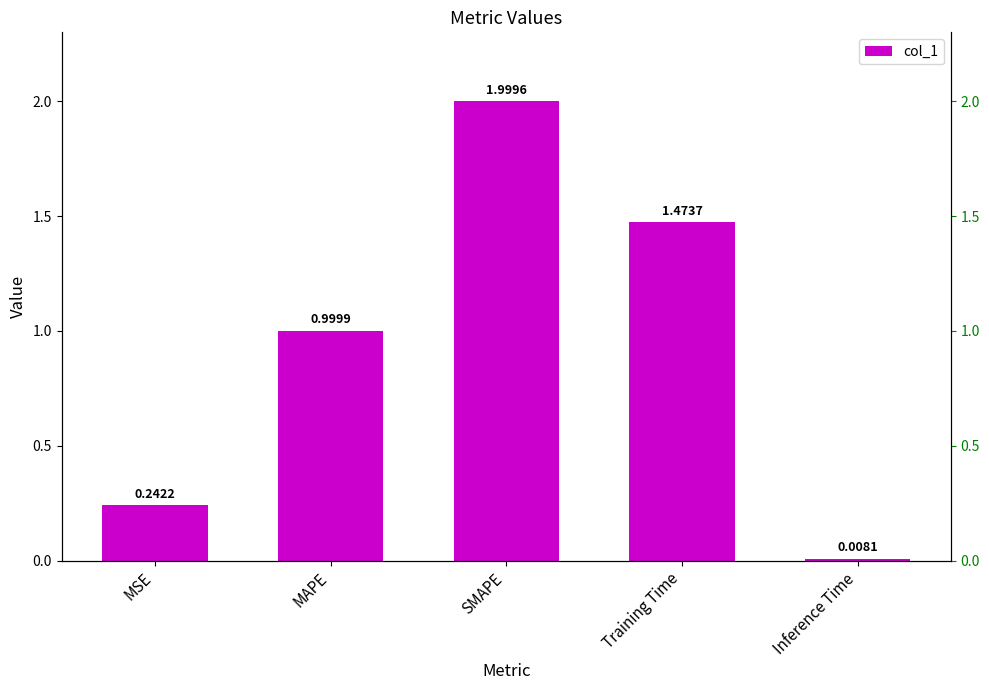

Rank the categories by value from lowest to highest.

Inference Time, MSE, MAPE, Training Time, SMAPE